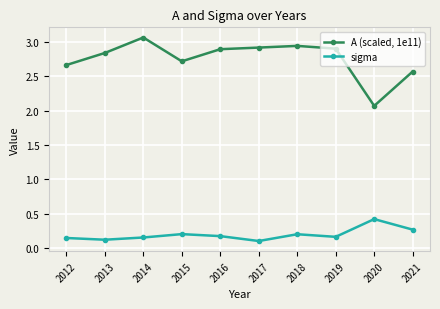

The value of A (scaled, 1e11) at 2020 is 3.4. True or false?

False